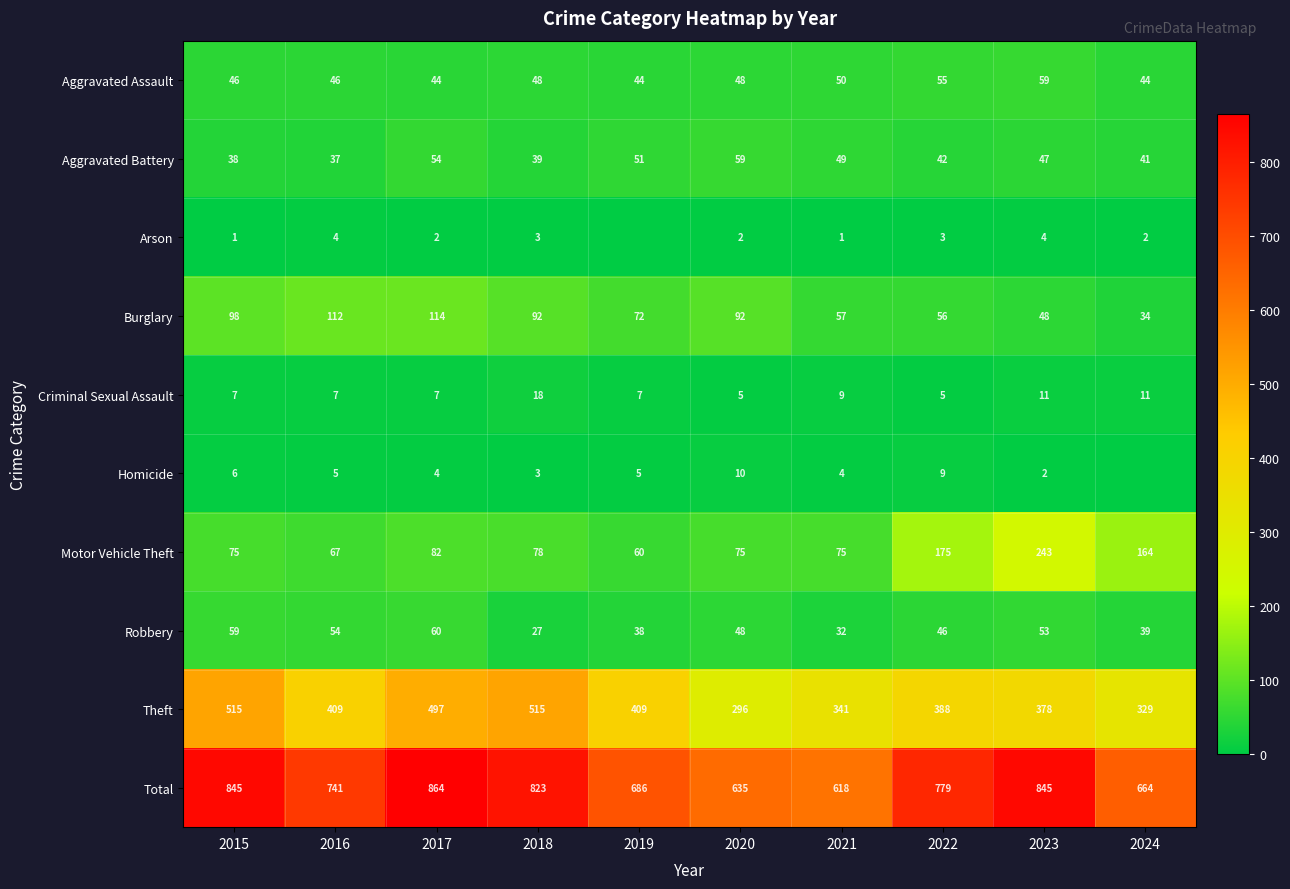

At which label does Motor Vehicle Theft first exceed 78?

2017